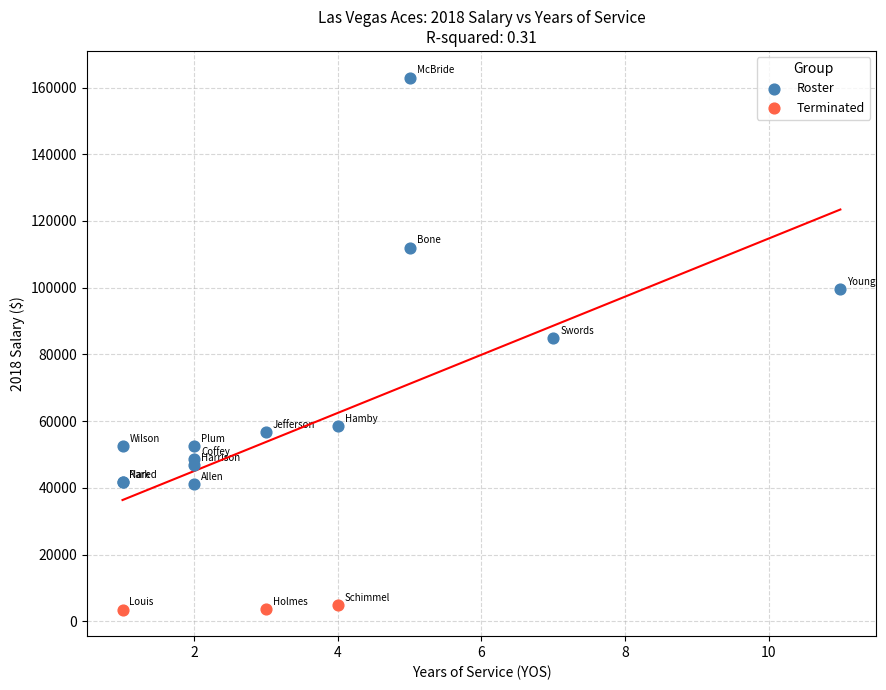

Which series contains the highest Y value?

Roster